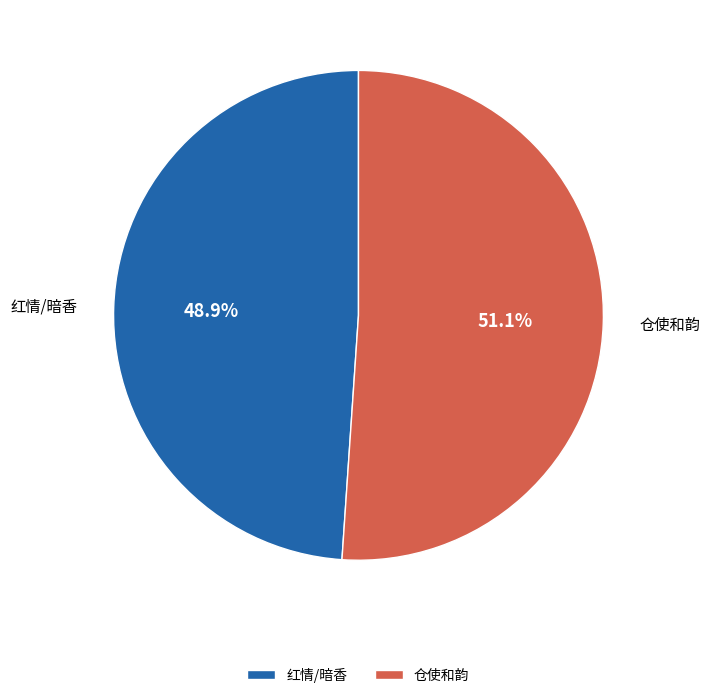

What is the ratio of the value at 红情/暗香 to the value at 仓使和韵?

1.0